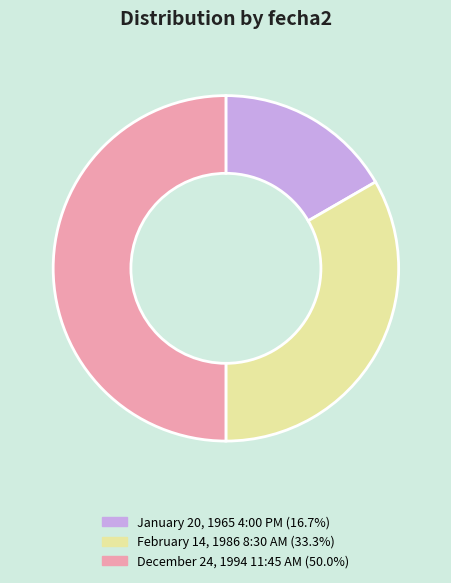

Which category has the biggest portion of the pie?

December 24, 1994 11:45 AM